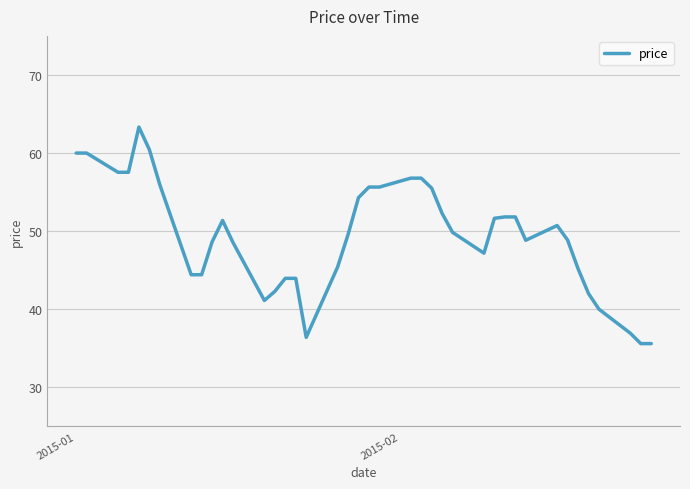

Count the number of data series in this chart.

1